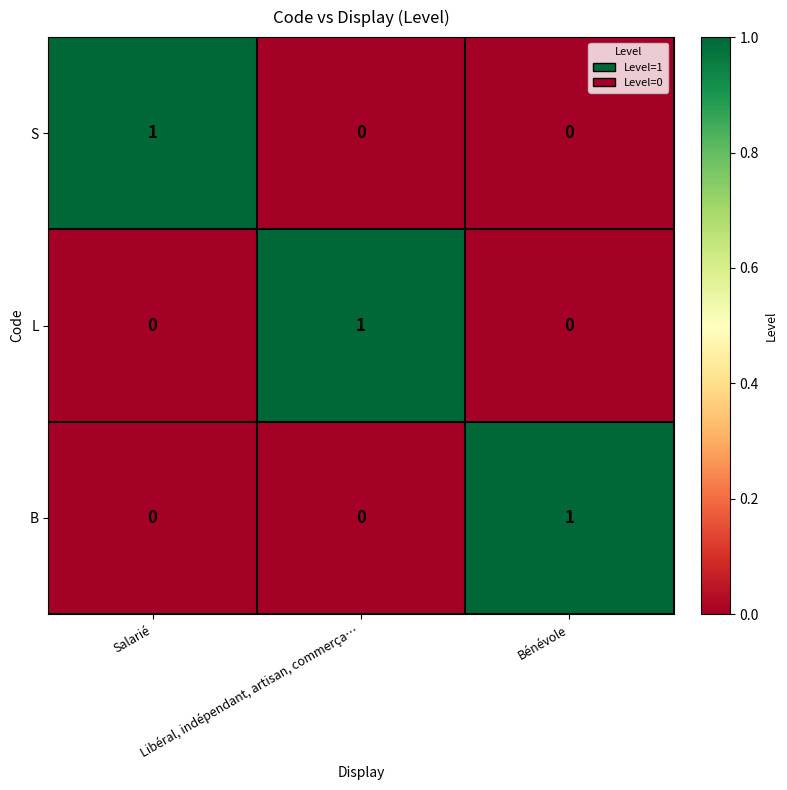

Count the B values in the range 0 to 1.

3